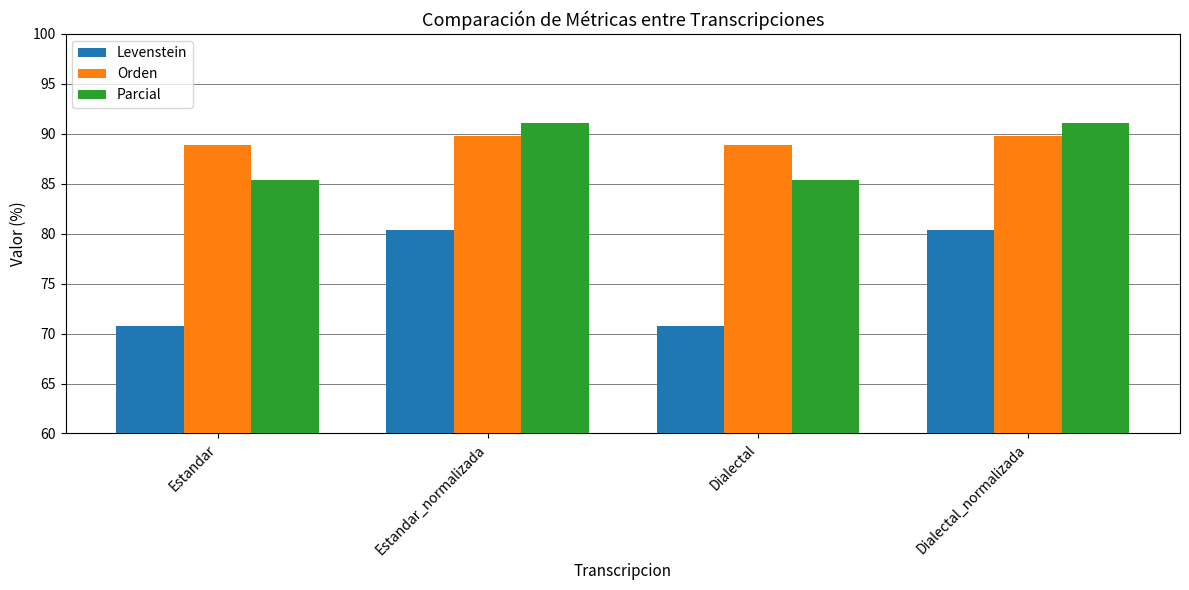

What is the average value of the Levenstein series?

75.6